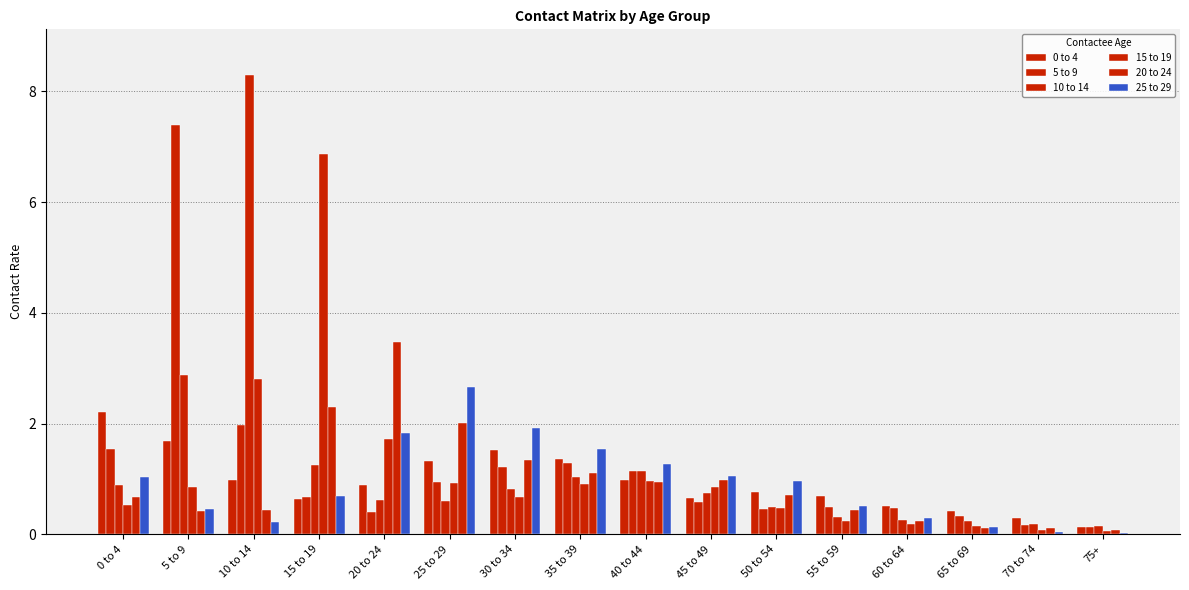

True or false: 25 to 29 has a value of 0.5 at 40 to 44.

False